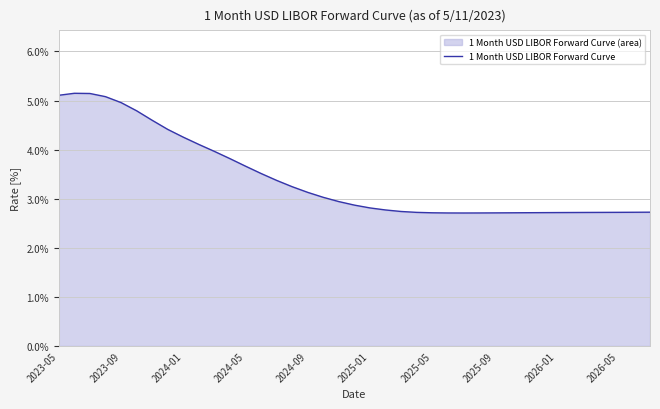

What is the difference between the maximum and minimum values?

2.4